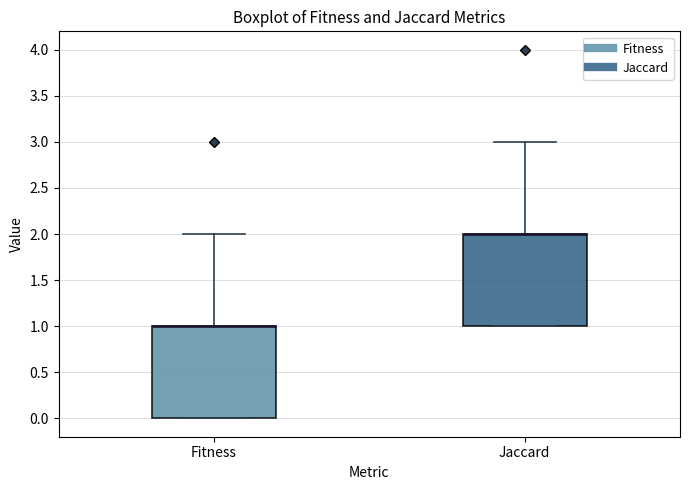

Reading left to right, transcribe this box plot: for each box, give where its median line is, the range the box spans, and where its two whiskers end, as read against the y-axis. The values are not printed on the chart, so give them approximately, as read against the axis.

Fitness: median 1 (drawn on the box's upper edge), box 0 to 1, whiskers 0 to 2
Jaccard: median 2 (drawn on the box's upper edge), box 1 to 2, whiskers 1 to 3